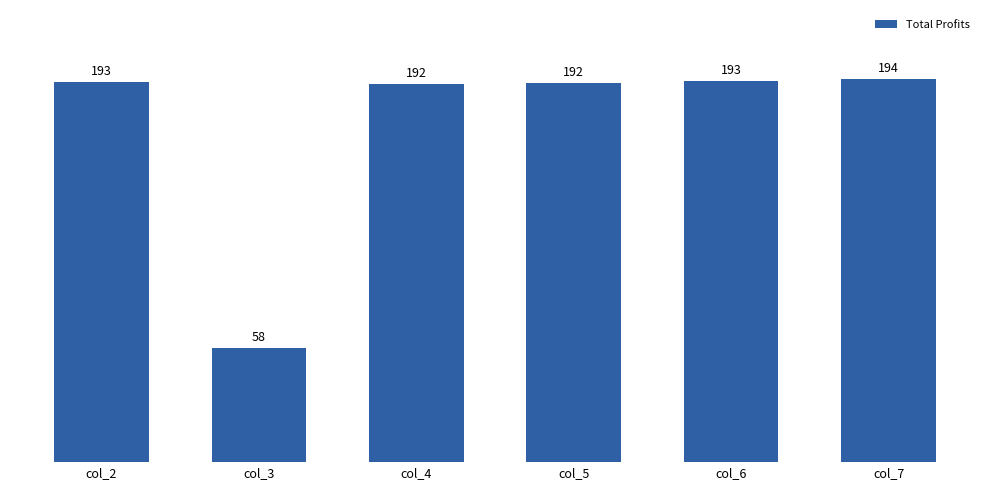

How many bars are there in total?

6